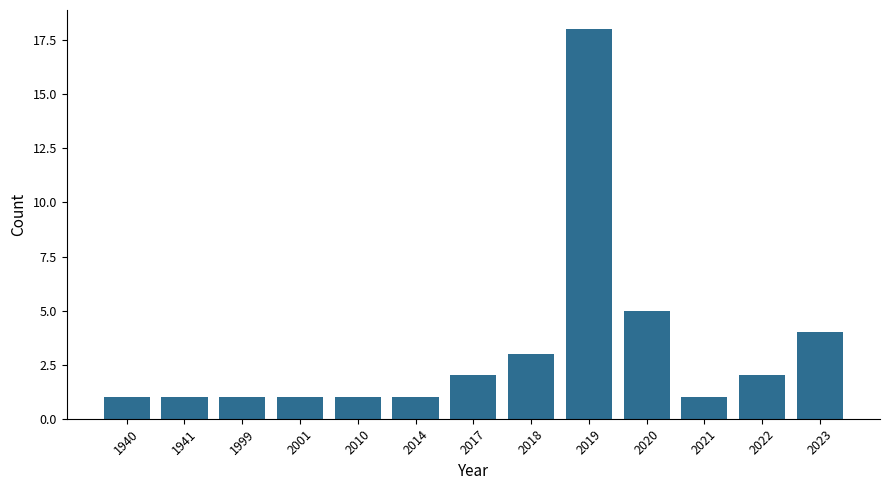

Which label corresponds to the largest value in the chart?

2019